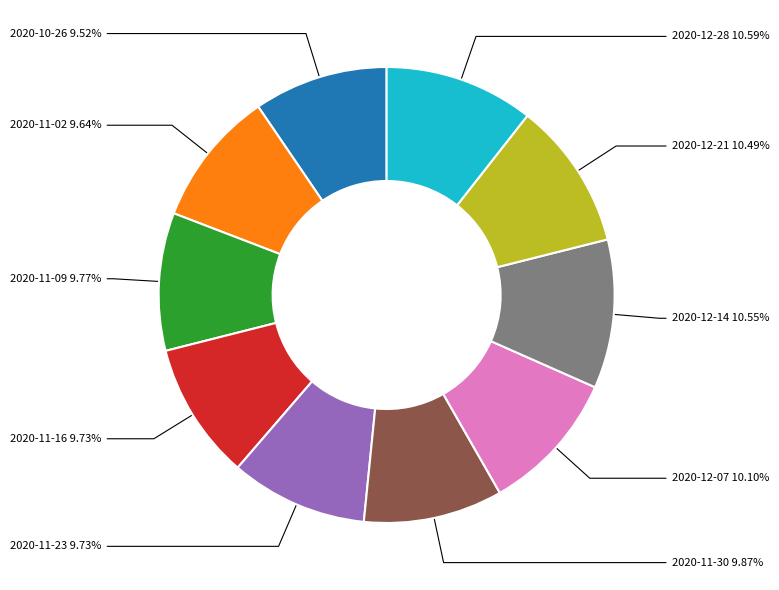

Is there any slice that represents more than half of the pie?

No